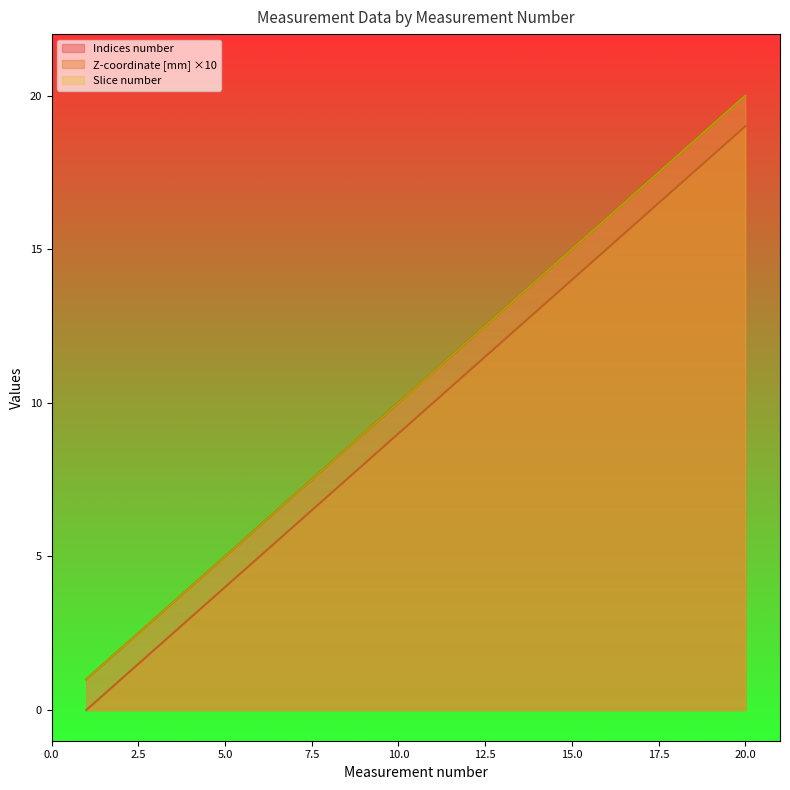

At which label is Slice number closest to 10?

10